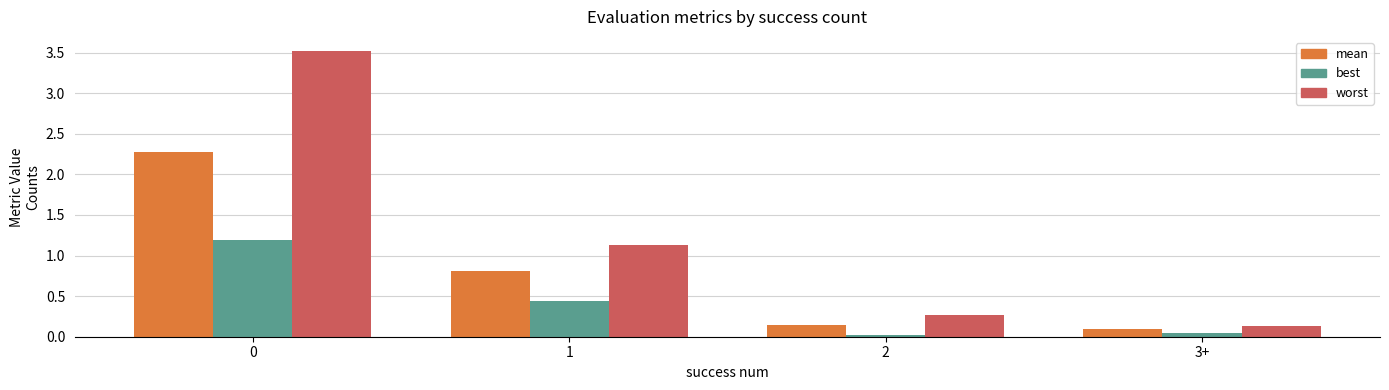

What is the difference between the highest and lowest values at 1?

0.7